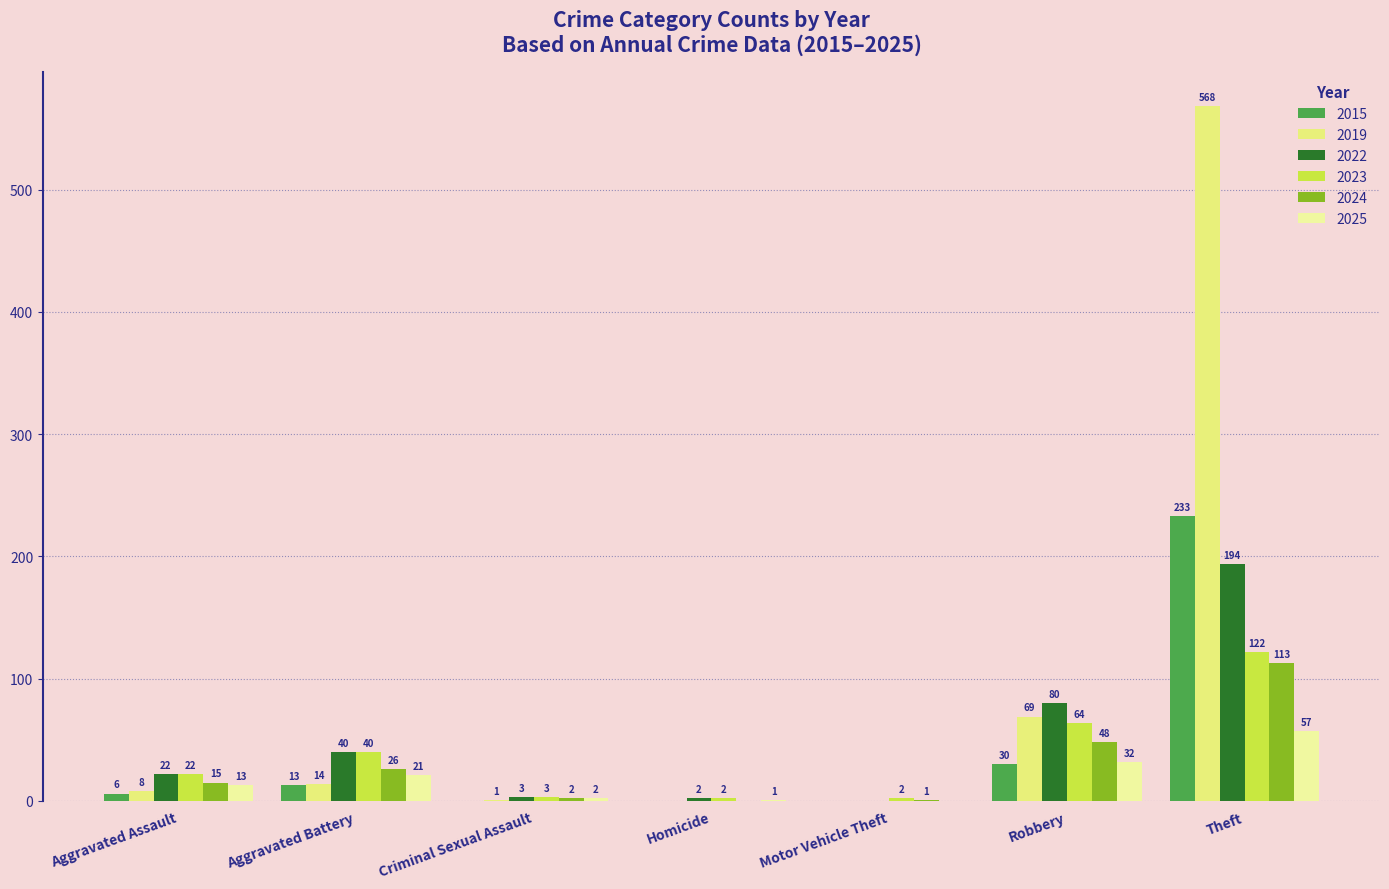

What is the value of the 2022 bar at the 6th from the left?

80